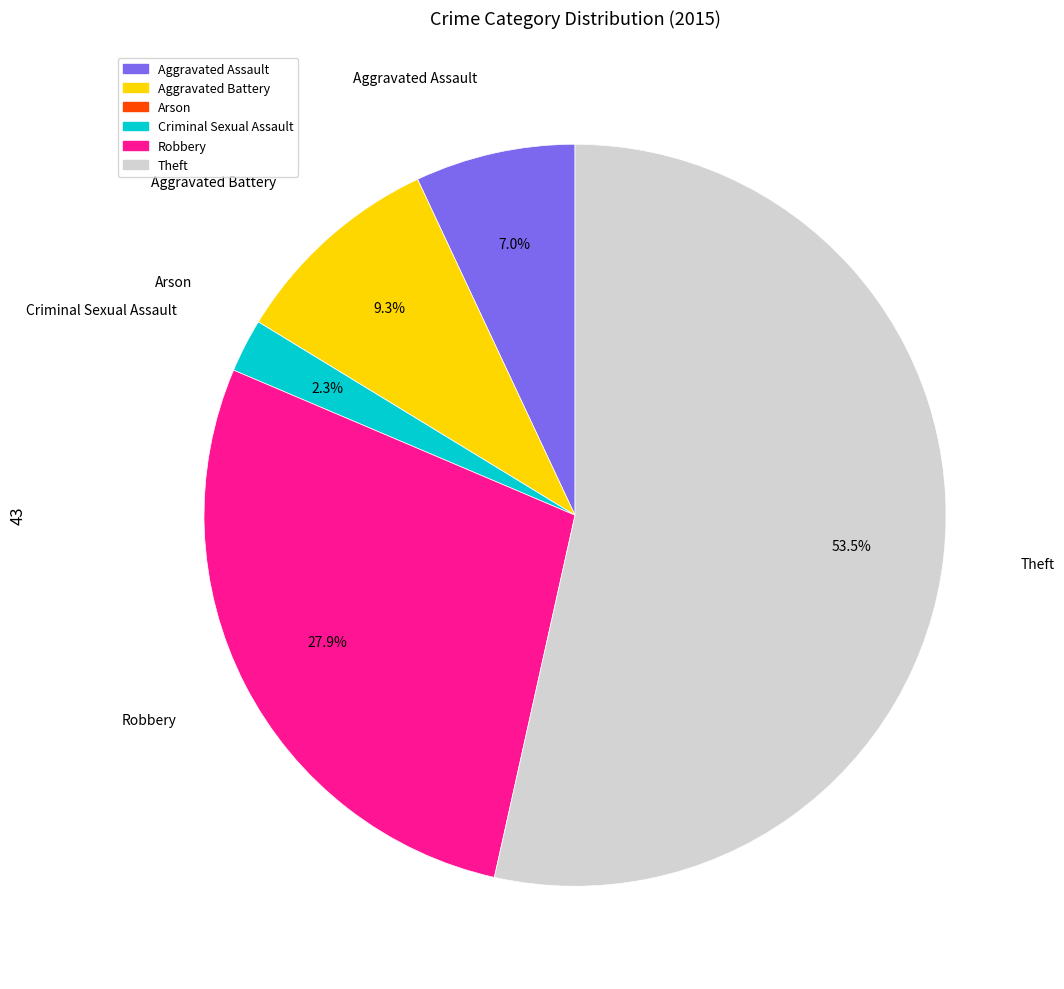

Is it true that Aggravated Battery is 22% of the pie?

False